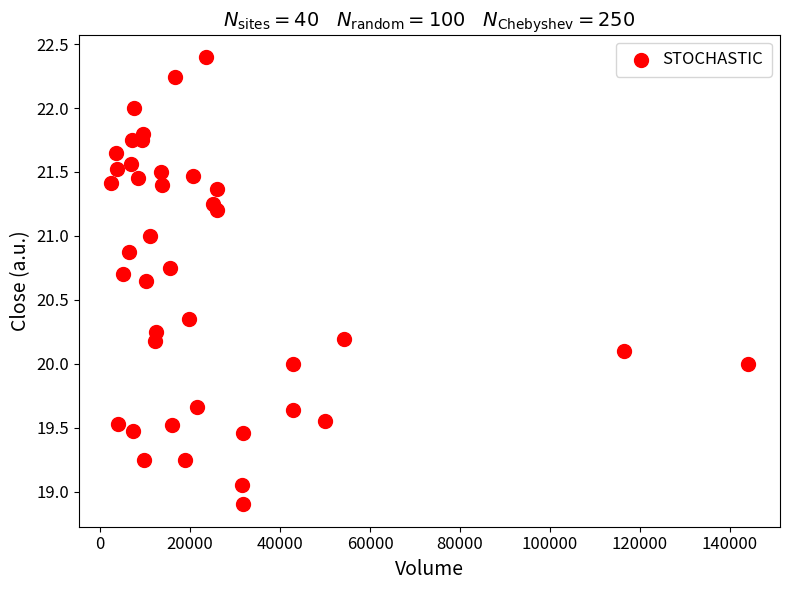

What is the range of Y values (max minus min)?

3.5